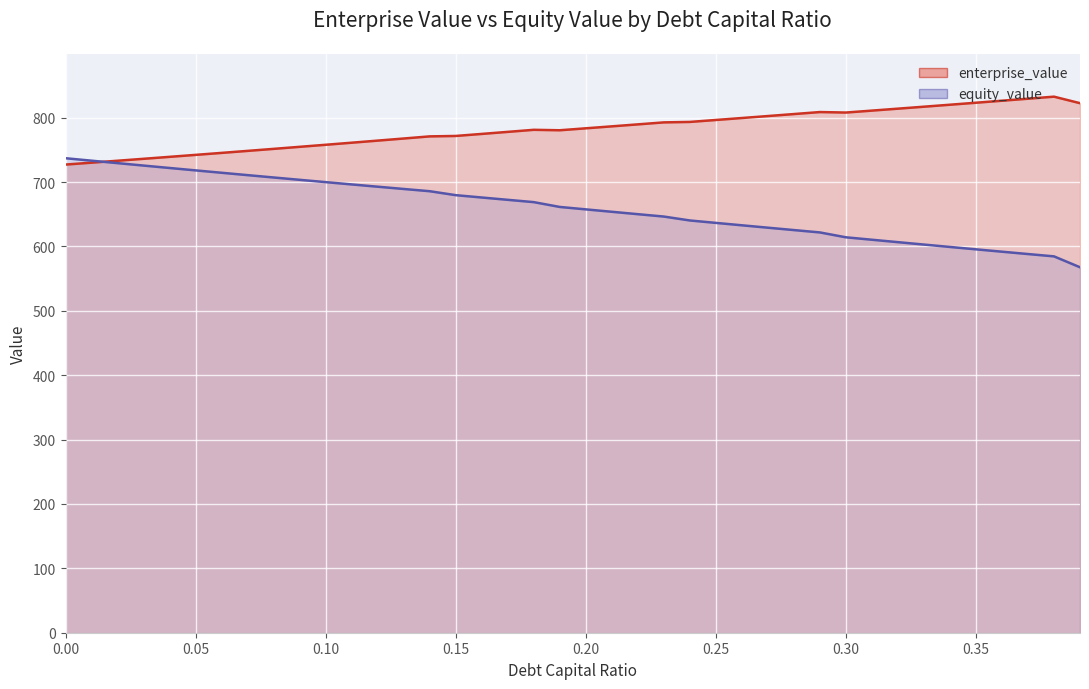

How many data points does each series have?

40